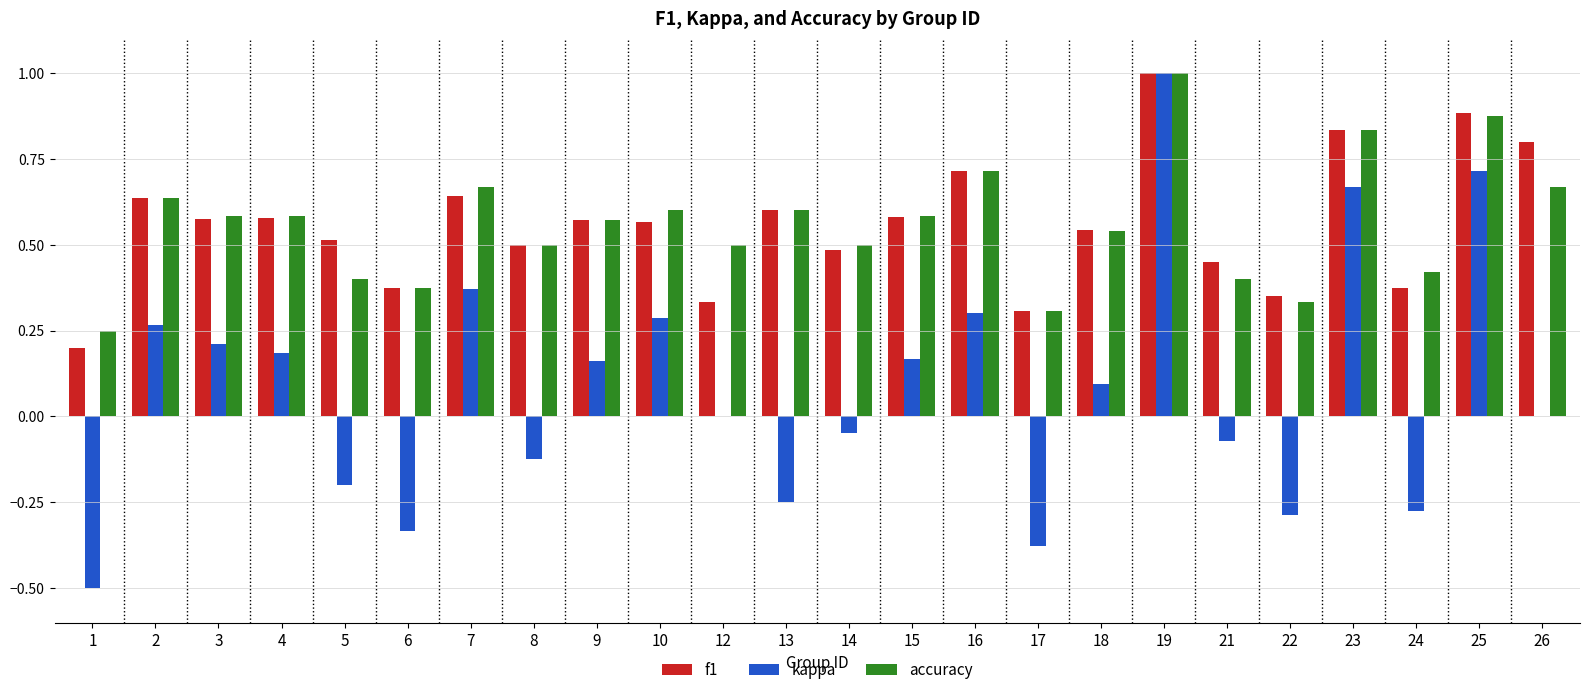

At which label does f1 reach its peak?

19